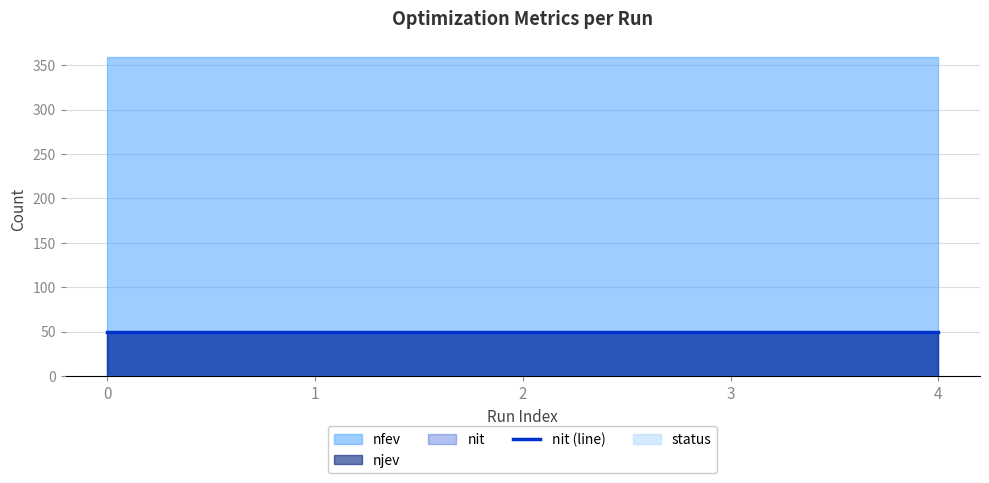

Reading right to left, what are all the values shown in this chart?

nit: 4=50	3=50	2=50	1=50	0=50
nfev: 4=359	3=359	2=359	1=359	0=359
njev: 4=50	3=50	2=50	1=50	0=50
status: 4=0	3=0	2=0	1=0	0=0